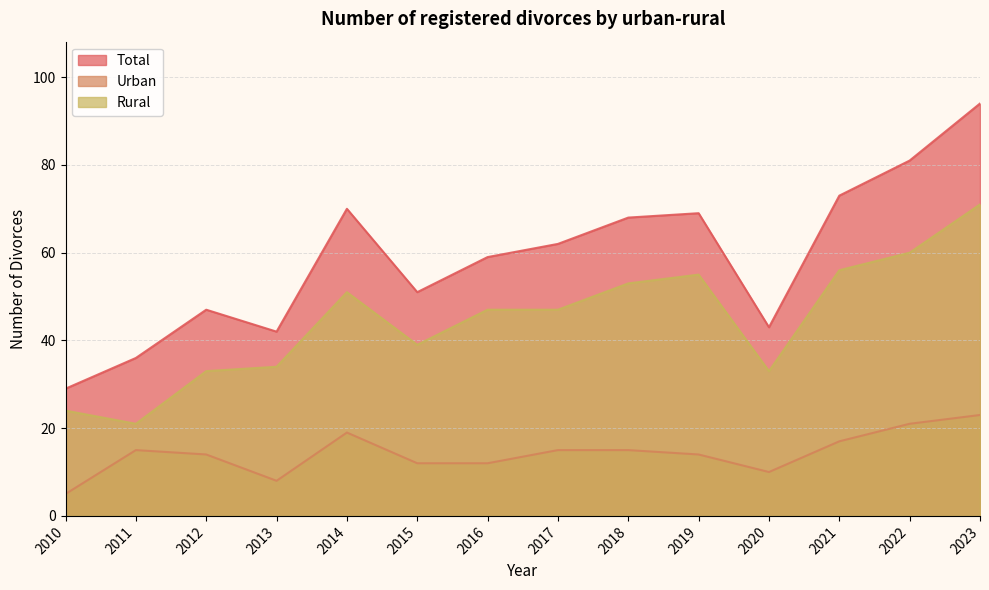

How many interior local peaks does the Urban series have?

2